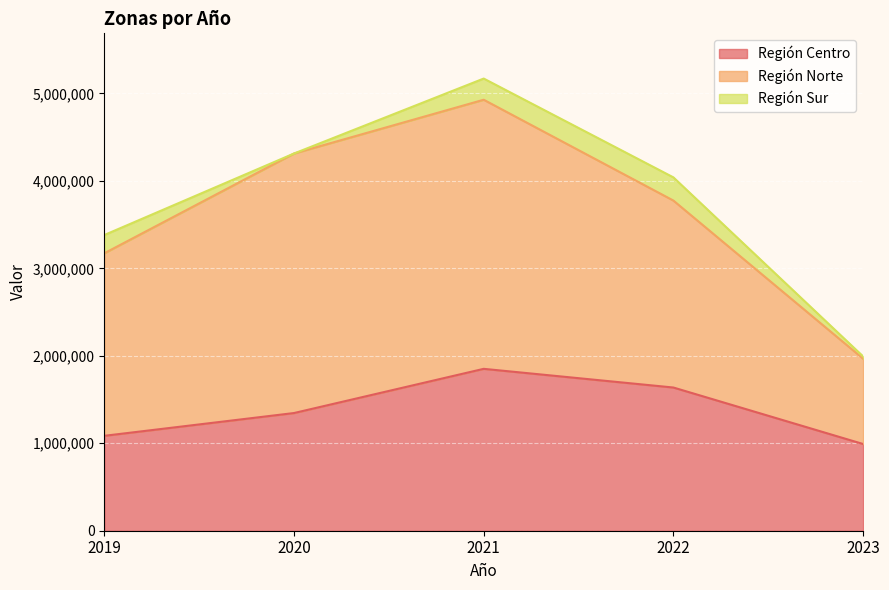

What is the difference between the maximum and minimum values in the Región Centro series?

859763